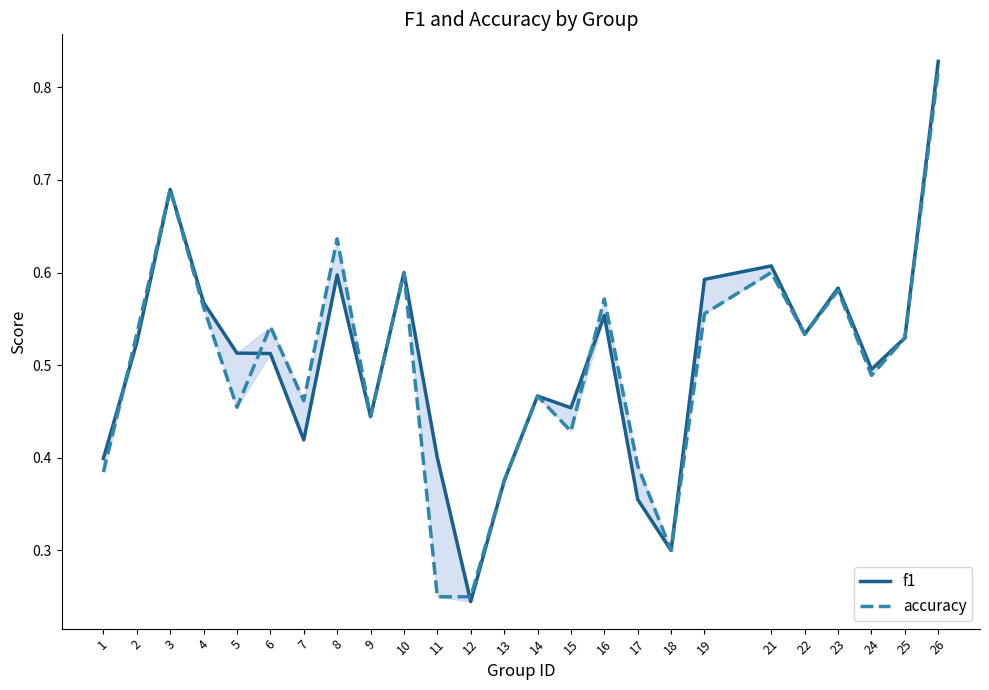

How many distinct data groups are displayed?

2